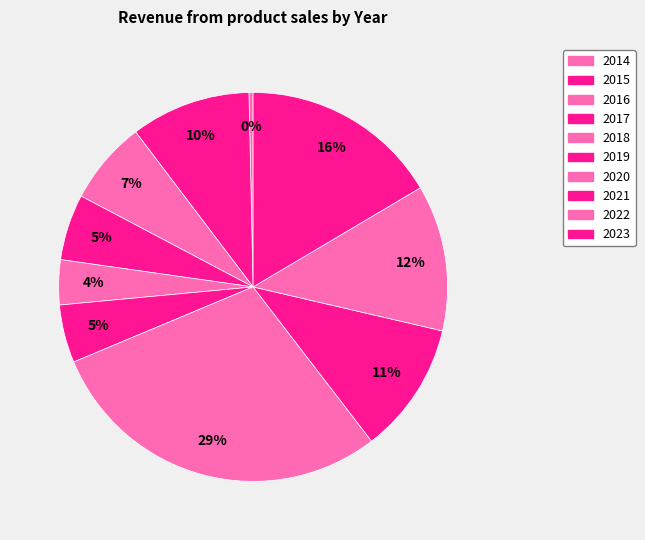

Is 2018 the majority of the pie?

No